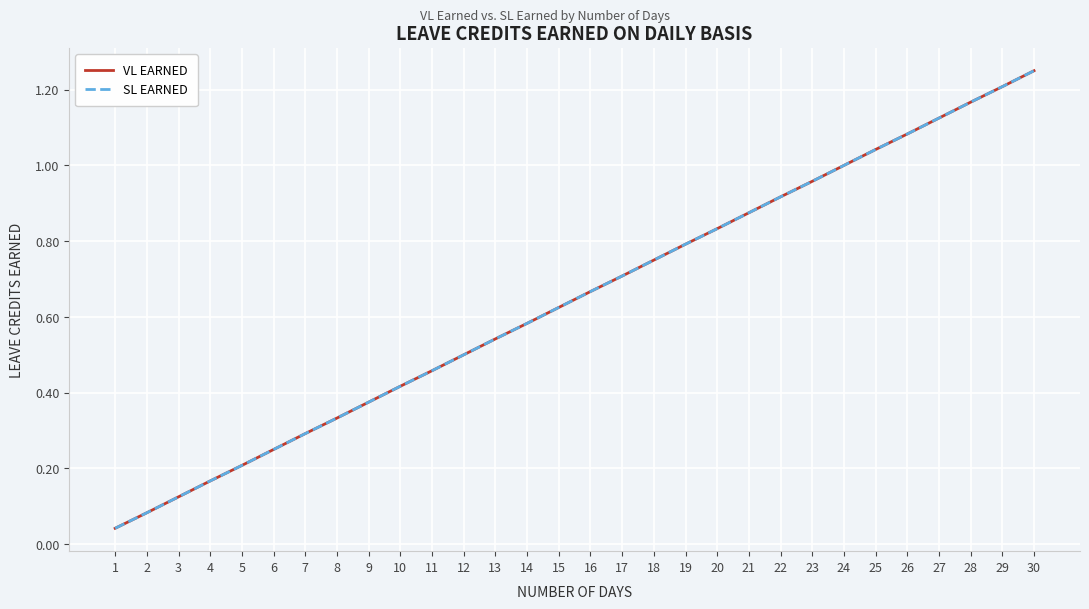

True or false: VL EARNED has a value of 1.2 at 18.

False